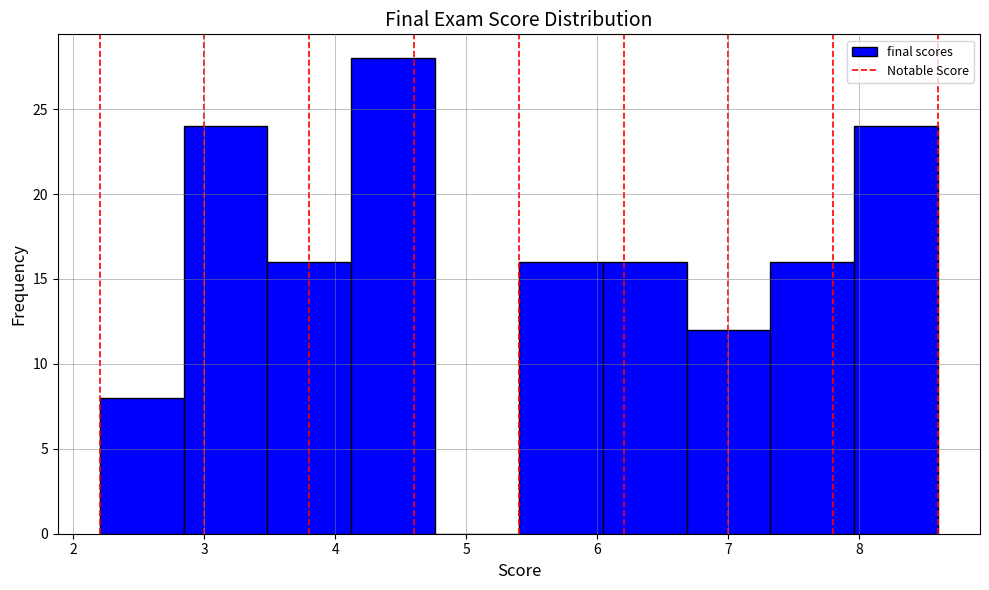

Which range on the x-axis has the tallest bar?

4.12 to 4.76